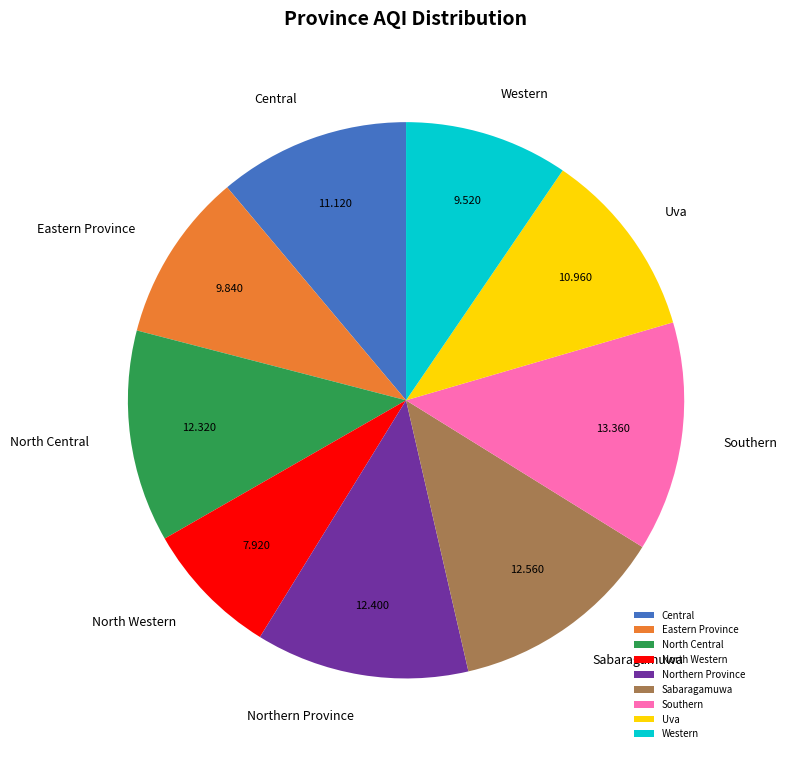

Which has a higher value, Northern Province or Eastern Province?

Northern Province